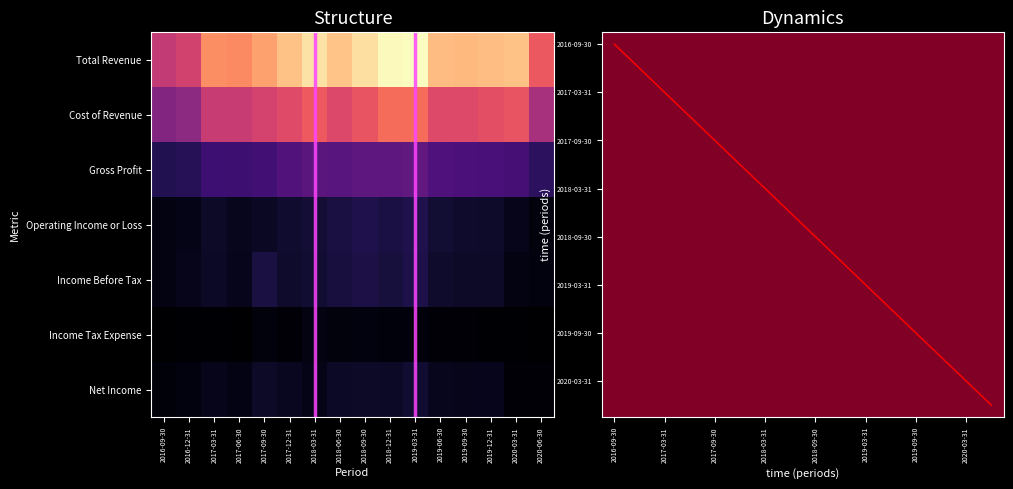

What is the highest value of the Cost of Revenue series?

4650500